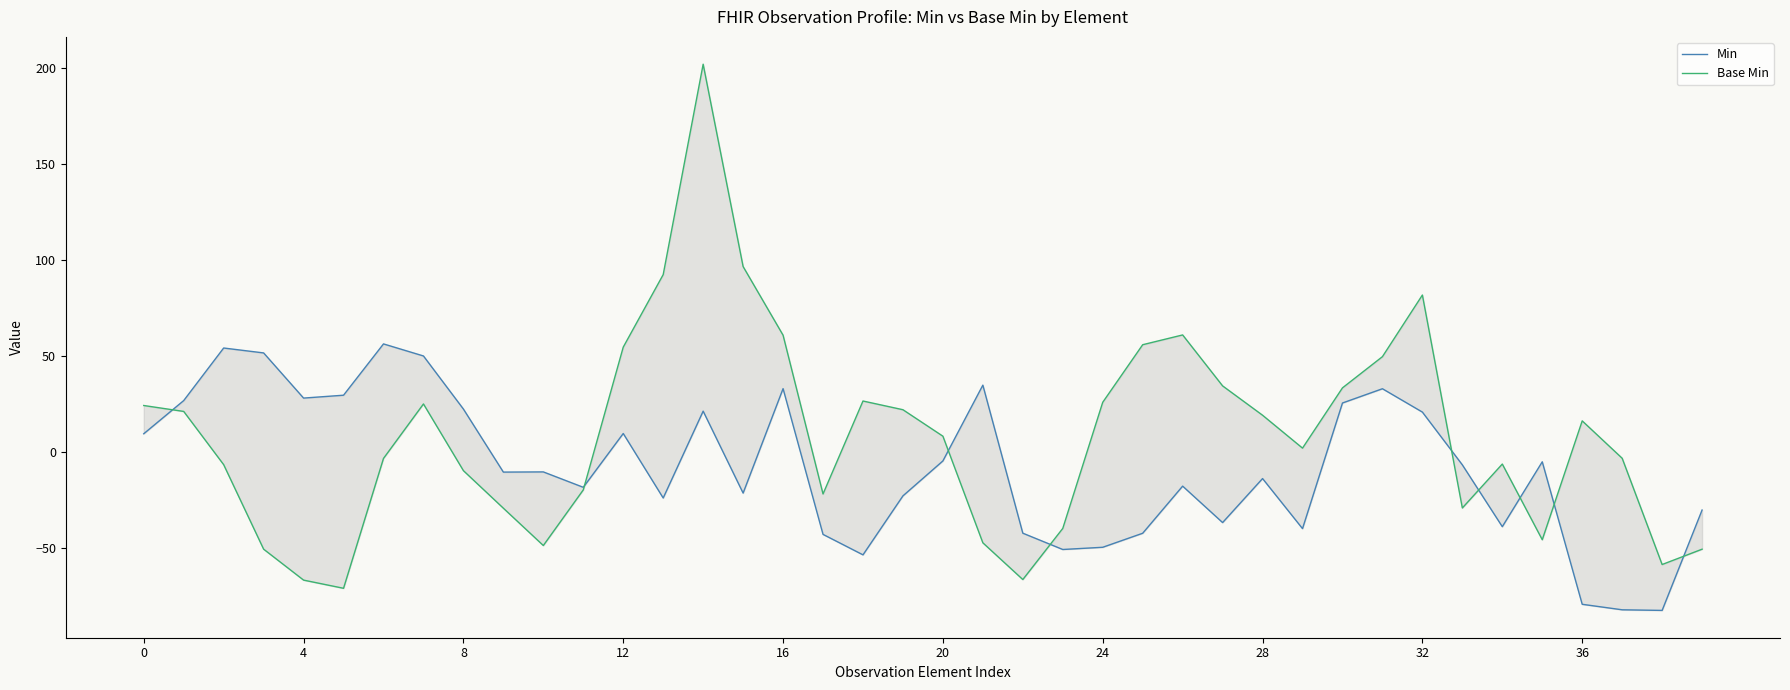

How many data points in Min are above -10?

19